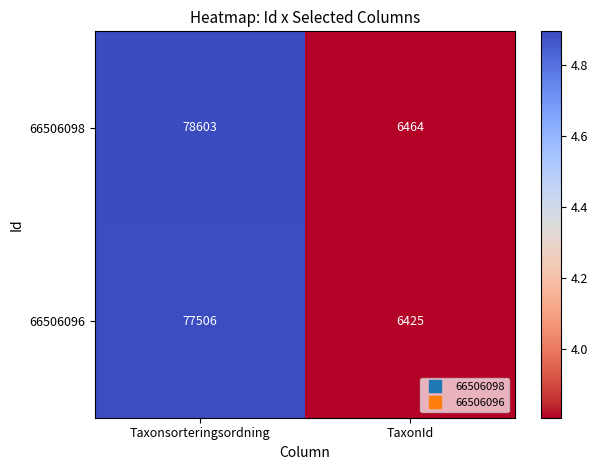

Reading left to right, what are all the values shown in this chart?

66506098: 78603	6464
66506096: 77506	6425